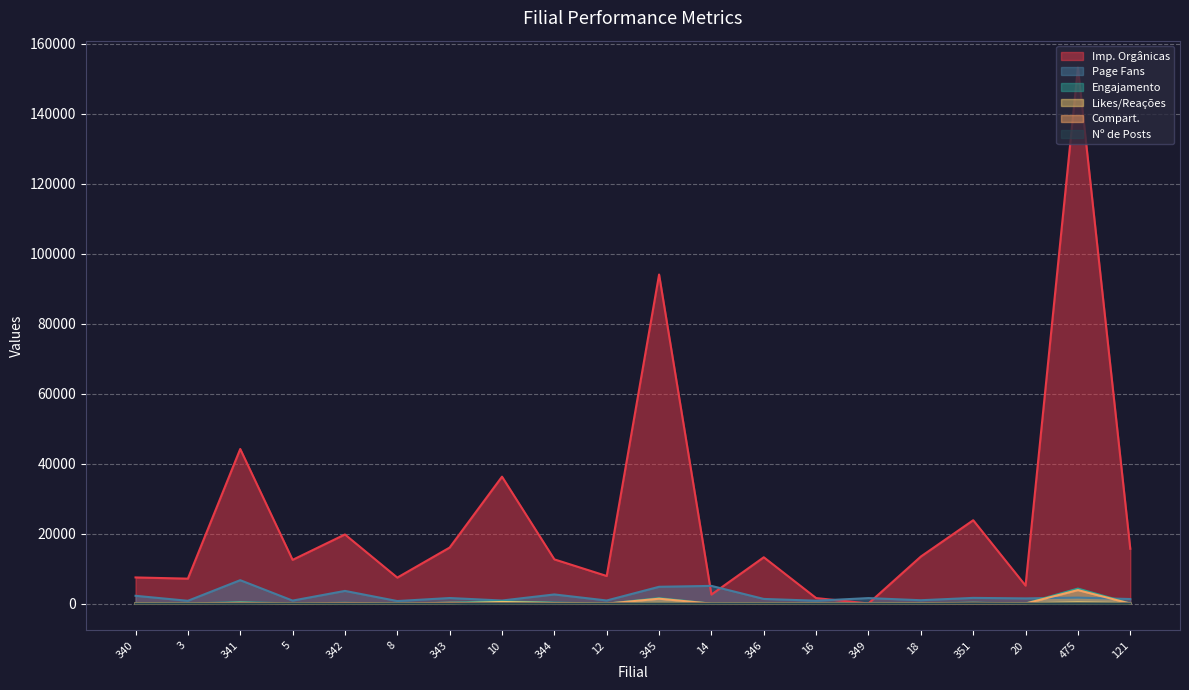

Between 341 and 18, which series saw the biggest shift?

Imp. Orgânicas